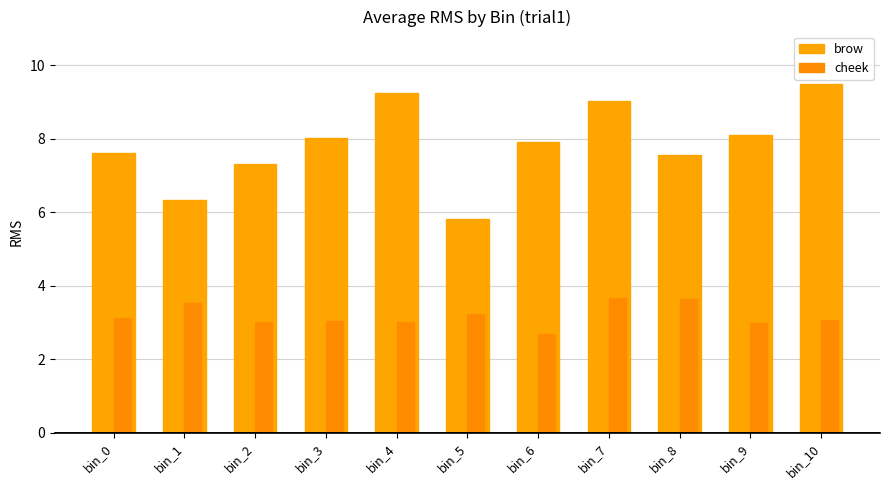

What is the value of the brow bar at the 7th from the left?

7.9